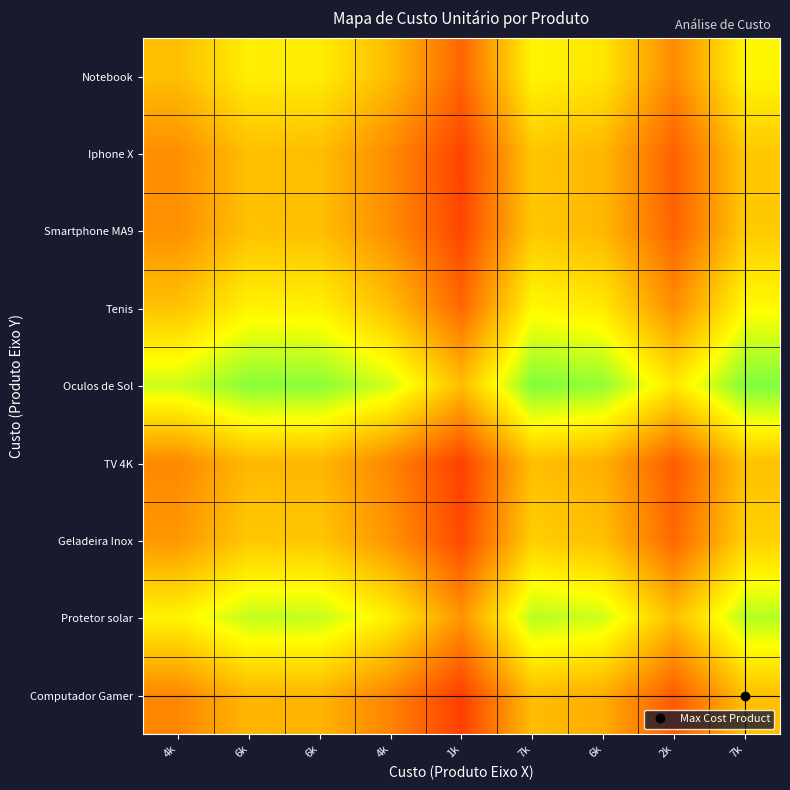

What is the spread (max minus min) of values at 6k?

0.3